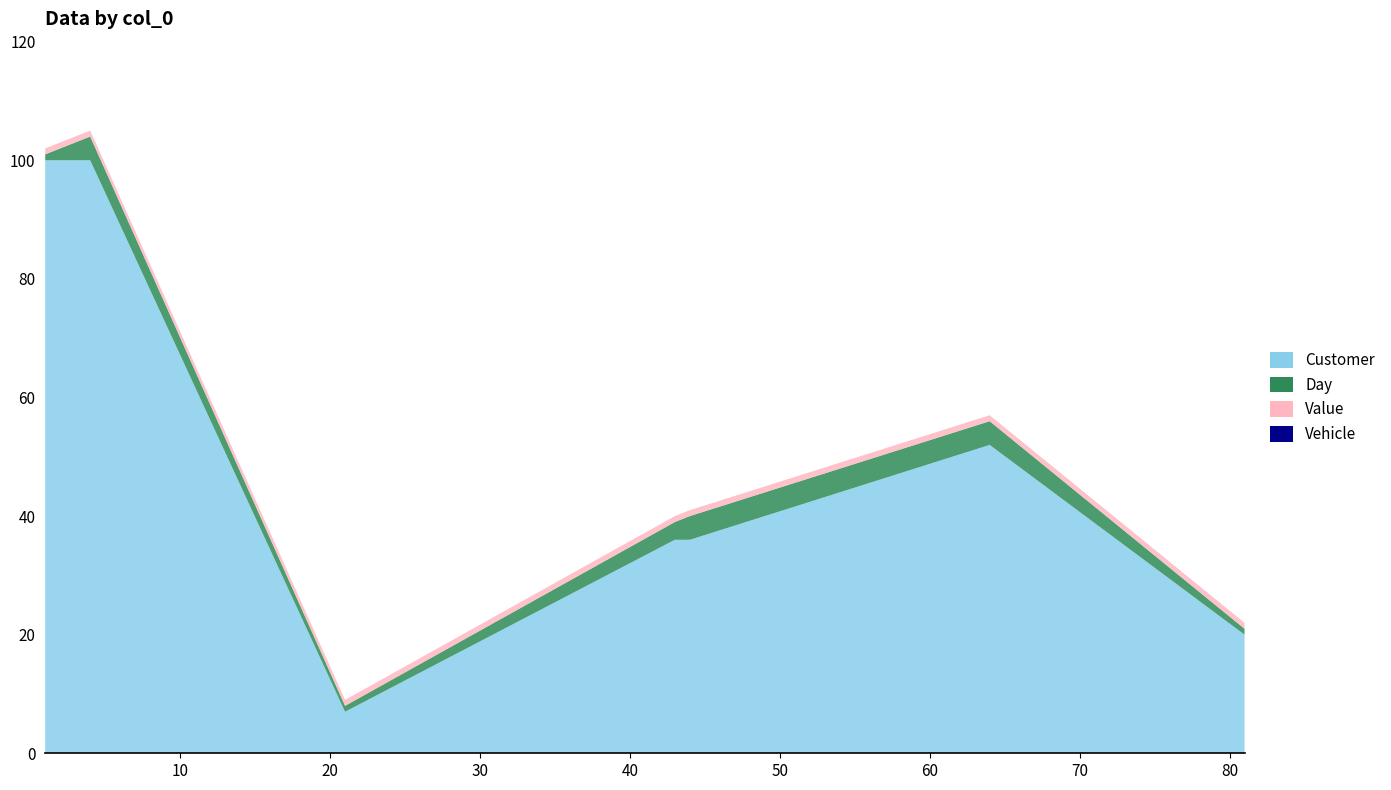

Reading right to left, list all the values displayed in this chart.

Customer: 20	52	36	36	7	100	100	100
Day: 1	4	4	3	1	4	3	1
Value: 1	1	1	1	1	1	1	1
Vehicle: 0	0	0	0	0	0	0	0